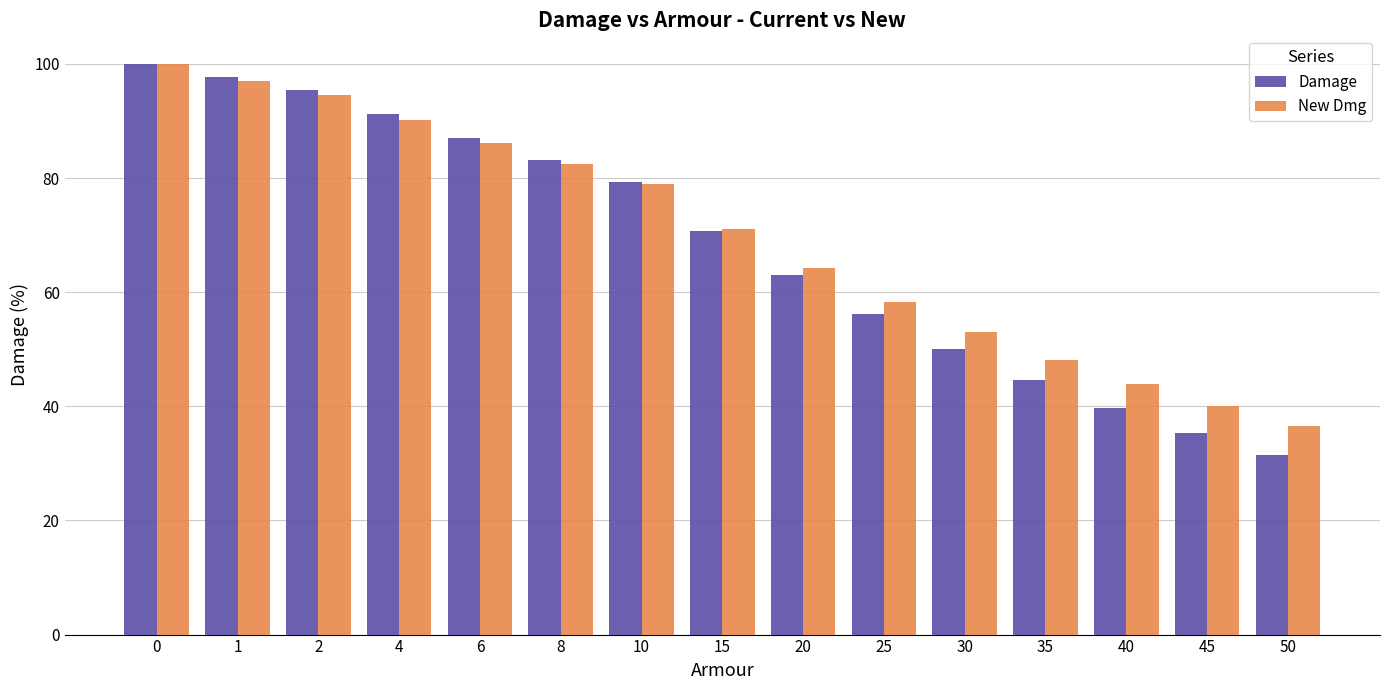

List the labels in order of Damage value, largest first.

0, 1, 2, 4, 6, 8, 10, 15, 20, 25, 30, 35, 40, 45, 50